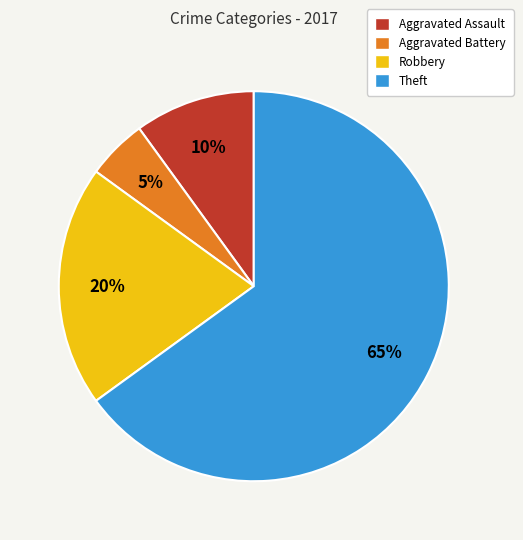

To the nearest percent, what portion does Aggravated Assault represent?

10%